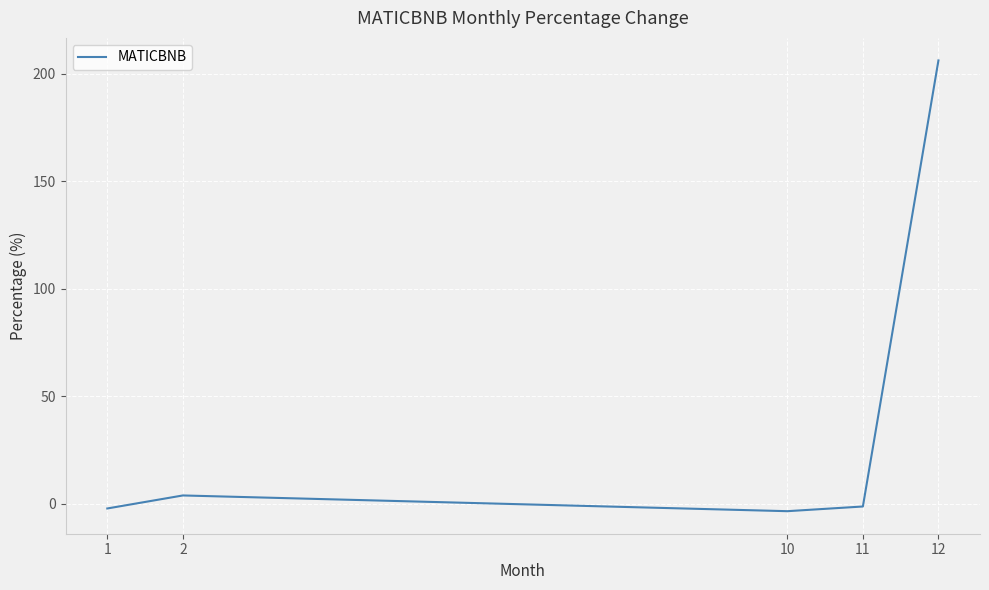

How many interior local peaks (higher than both neighbors) does the data have?

1